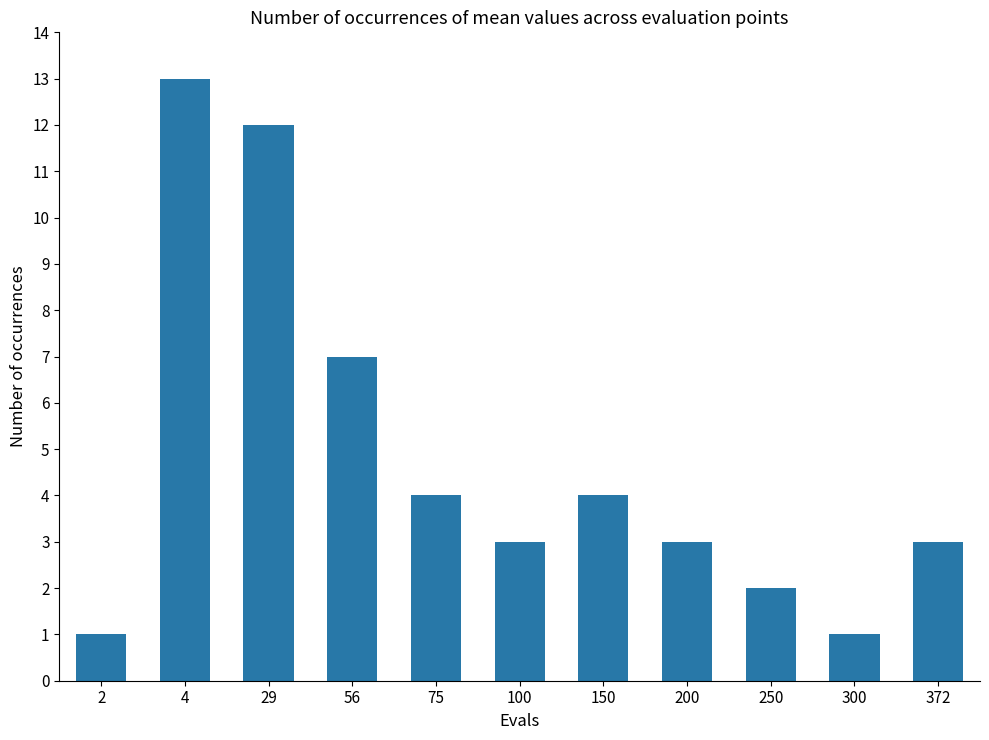

The value at 56 is 7. True or false?

True